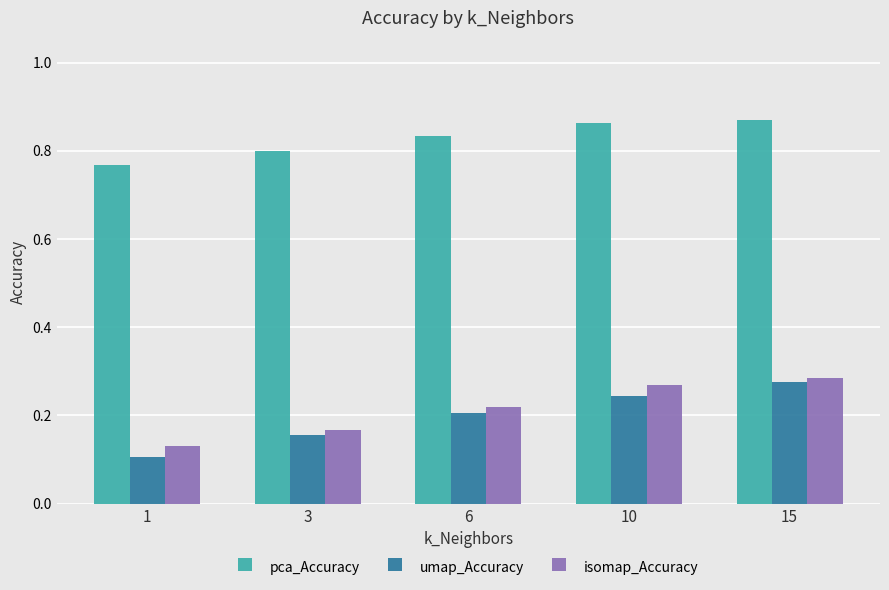

What is the sum of the pca_Accuracy values at 15 and 10?

1.7